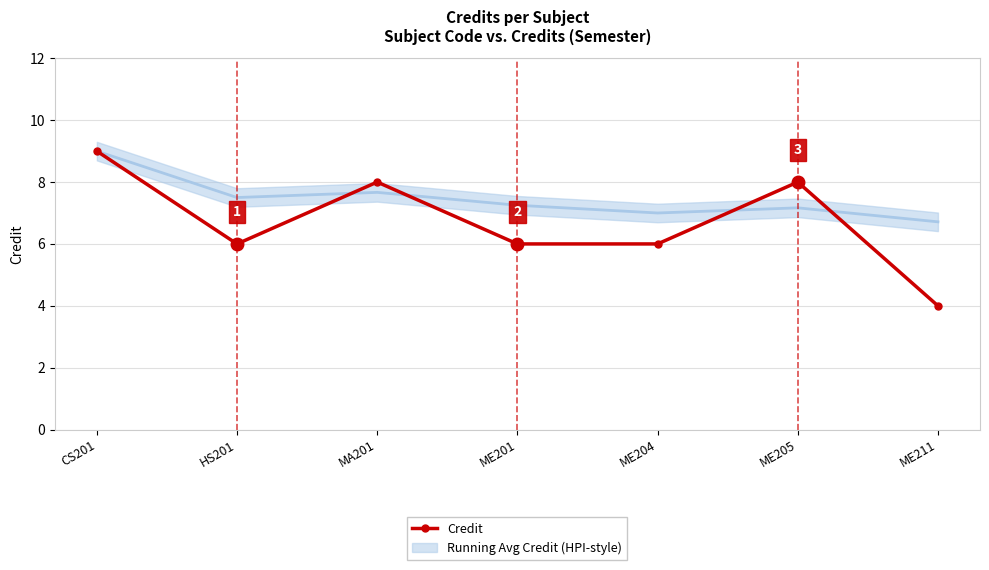

What is the label of the 4th point from the right?

ME201